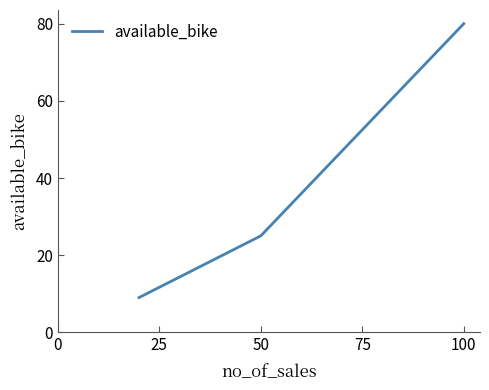

What is the average value?

38